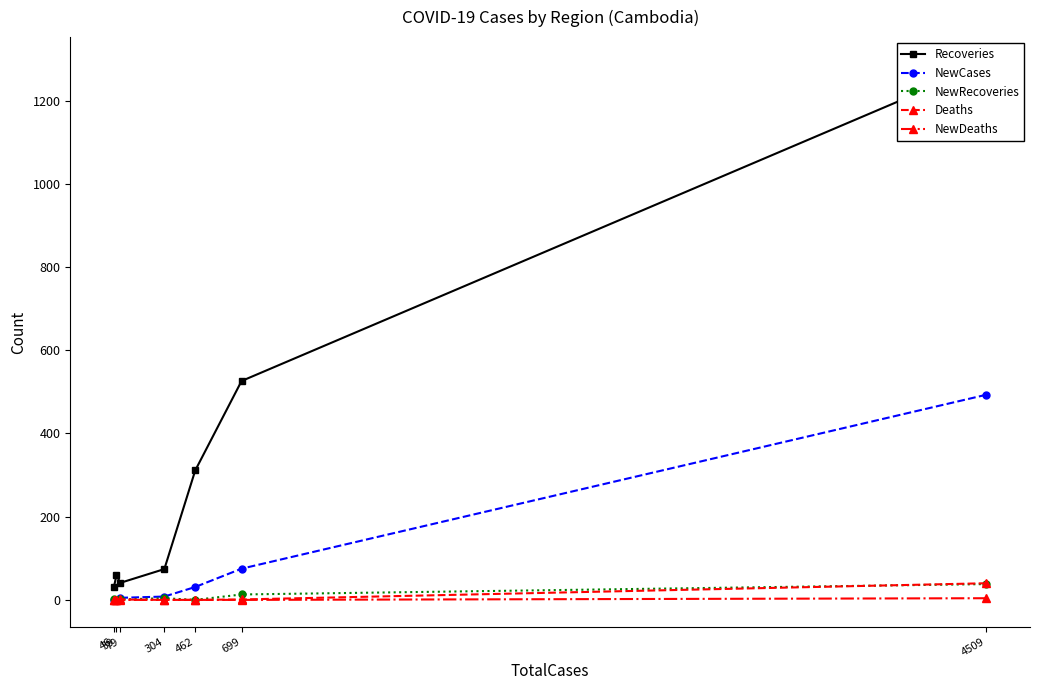

True or false: NewRecoveries has a value of 1 at 79.

True